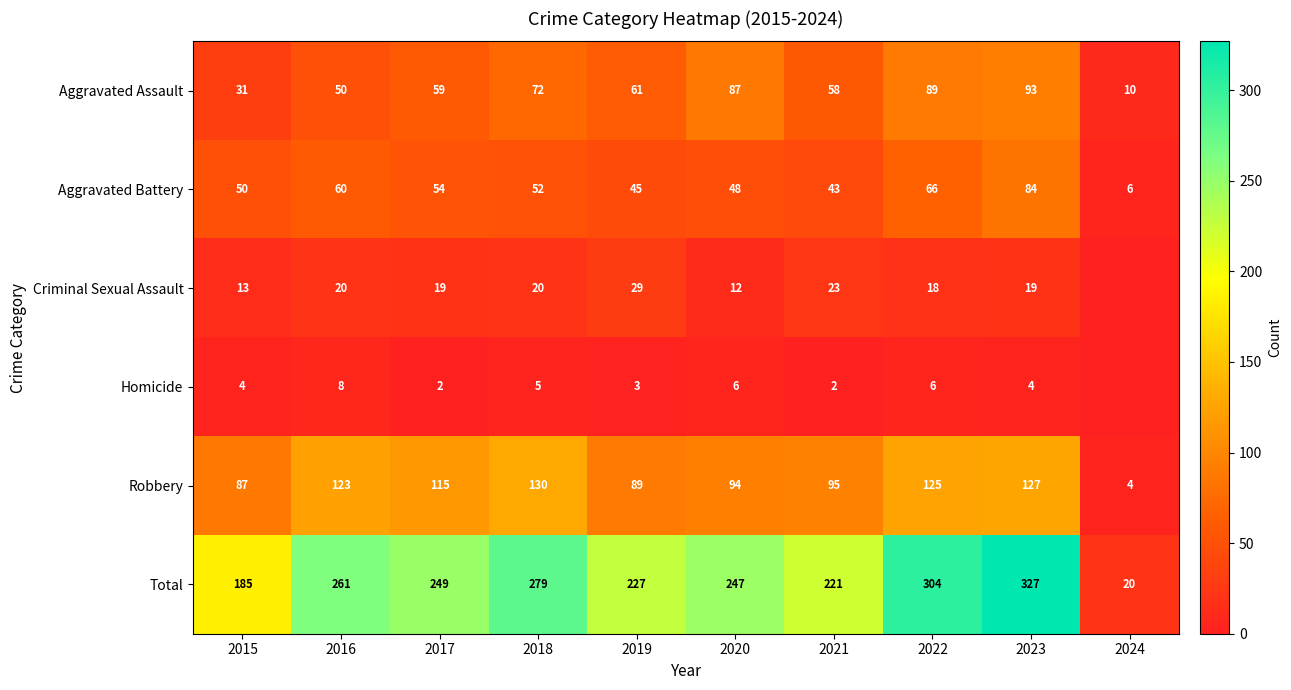

Where does the Total series first go above 249?

2016